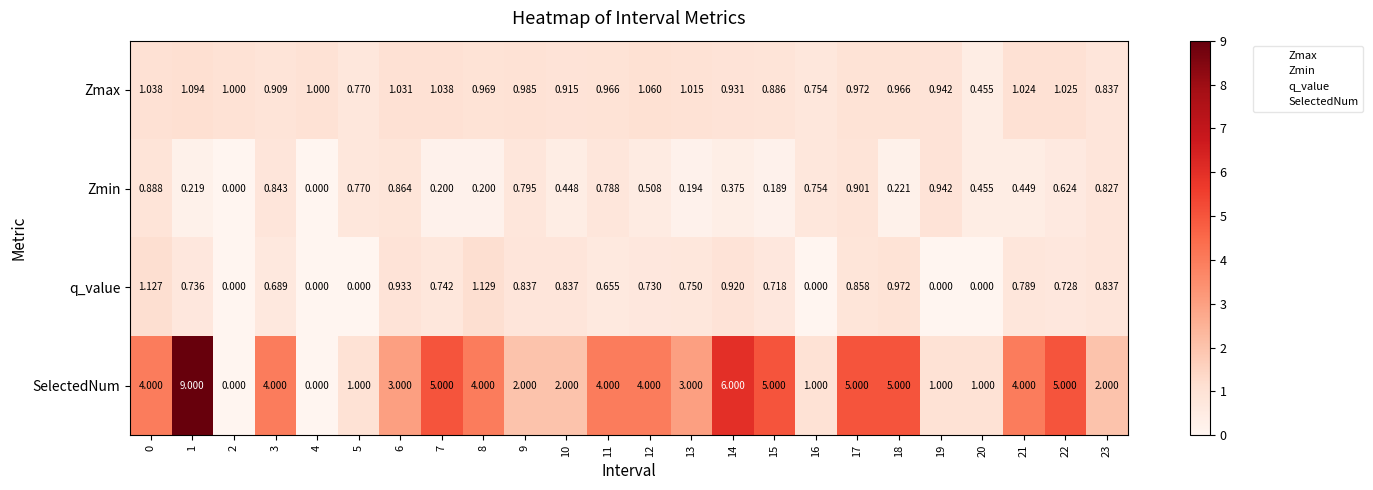

Which series has the largest total across all categories?

SelectedNum